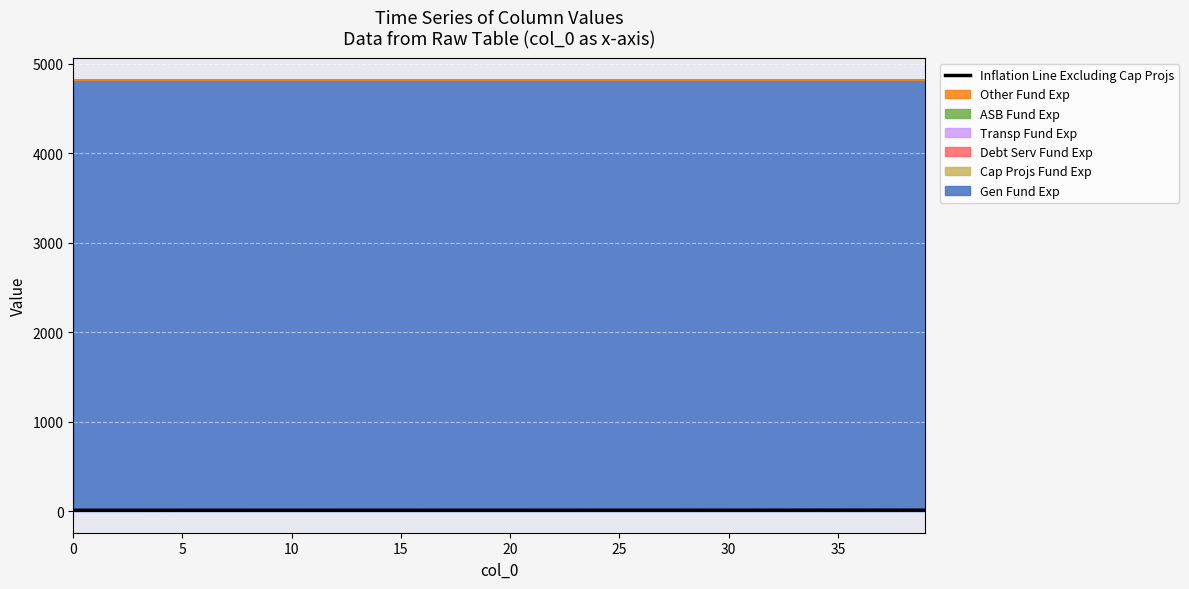

What is the difference between the maximum and minimum values?

1.0